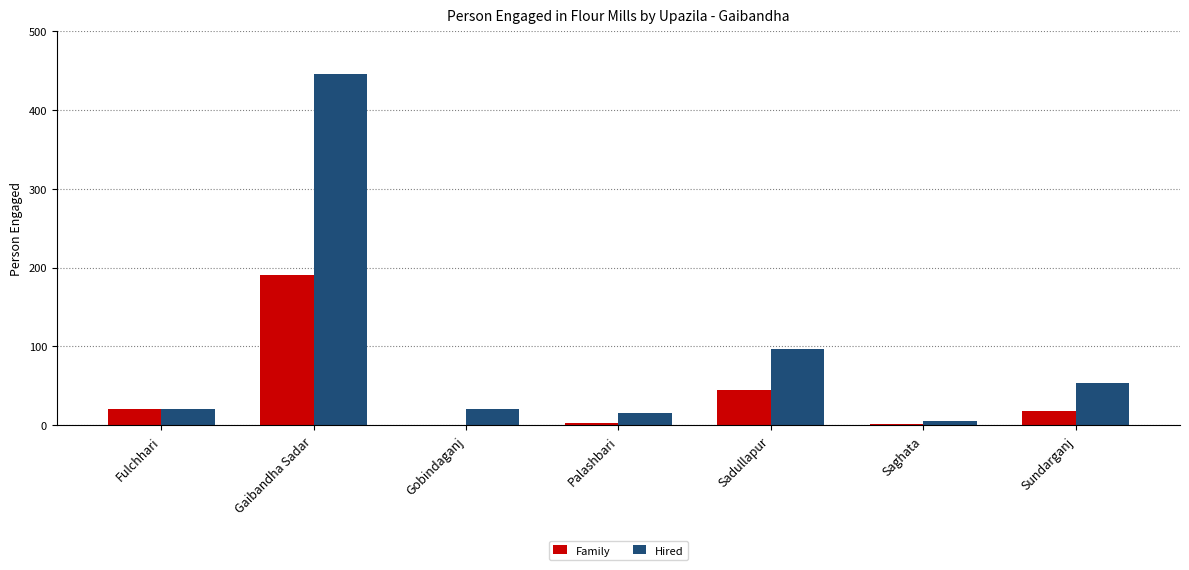

At which label is Hired closest to 225?

Sadullapur